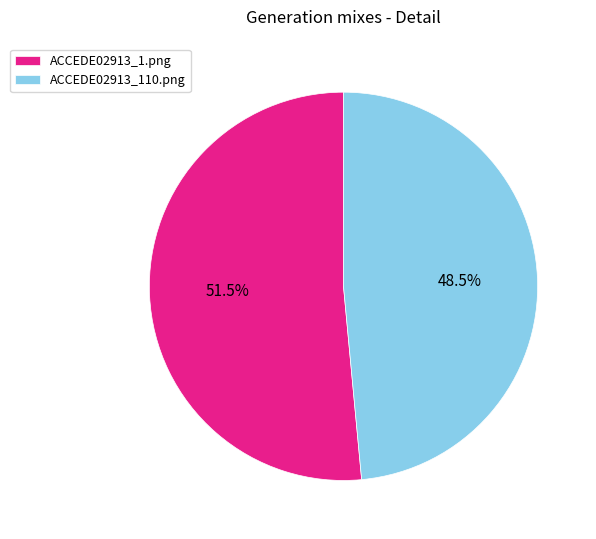

Combined, what portion of the pie is ACCEDE02913_1.png and ACCEDE02913_110.png?

100.0%